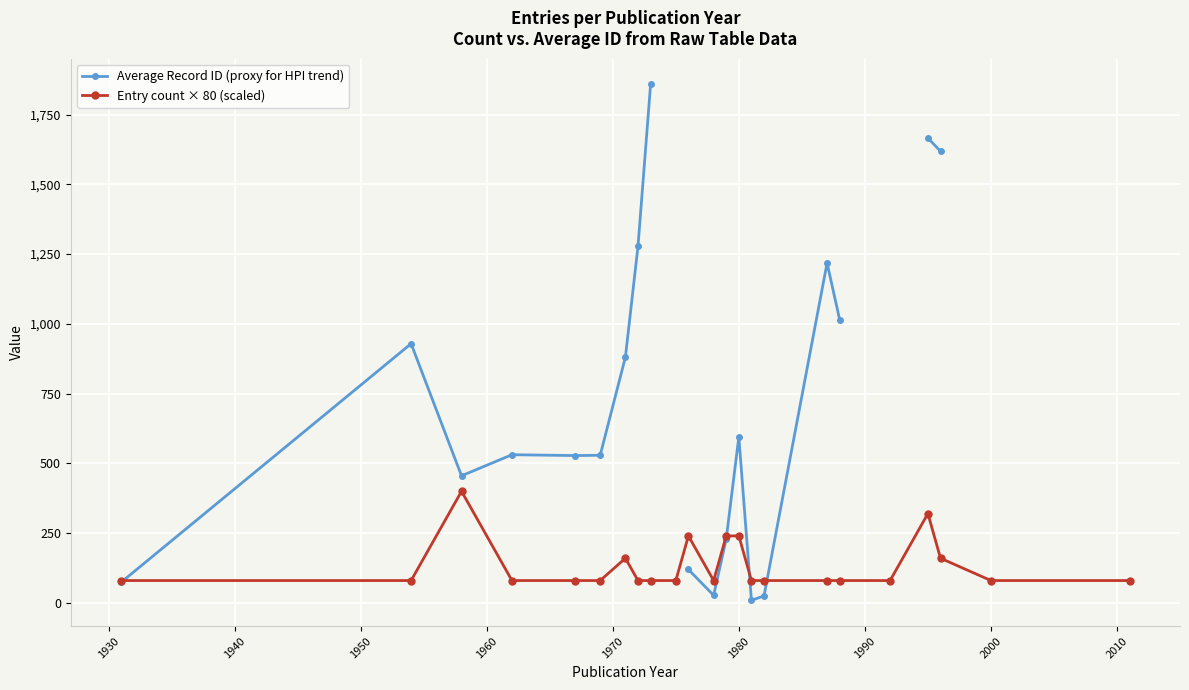

List the series in order of their peak value, lowest first.

Entry count × 80 (scaled), Average Record ID (proxy for HPI trend)